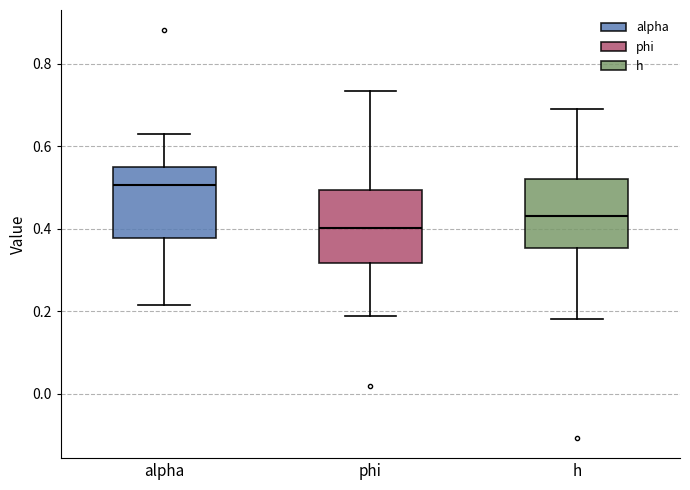

Which box's median line is the lowest?

phi